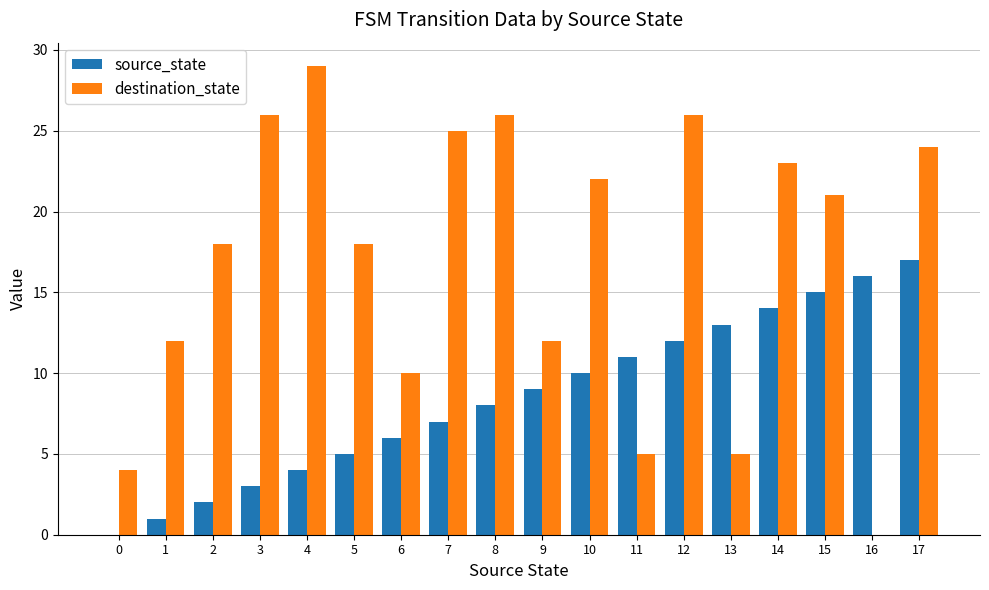

What is the sum of all destination_state values?

306